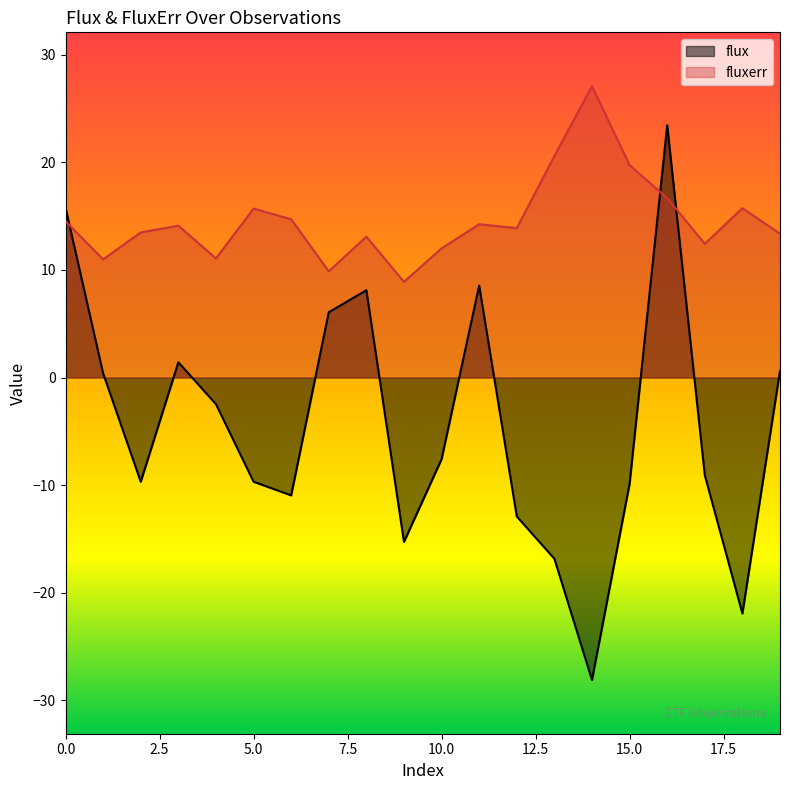

How many lines are shown in the chart?

2